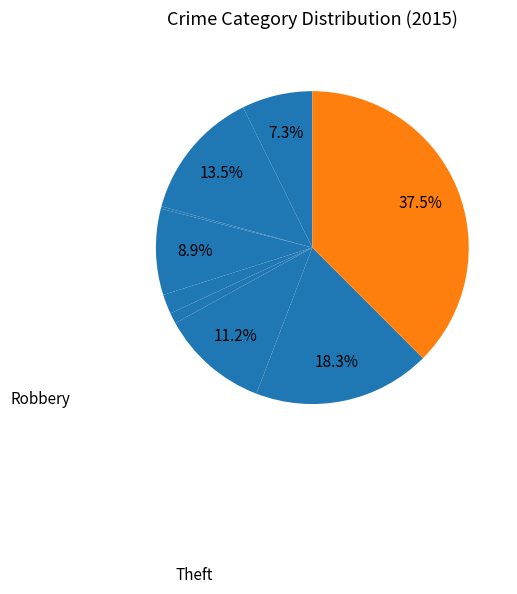

Which slice is the largest?

Theft